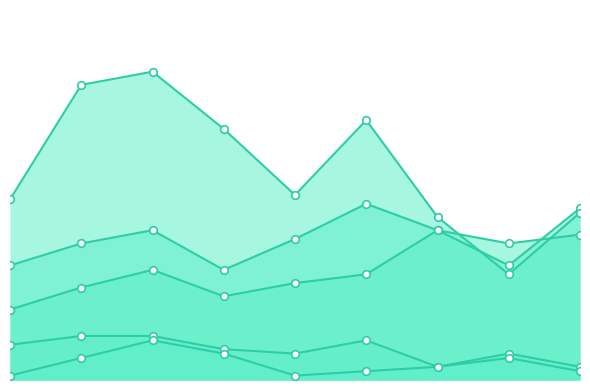

What is the total value across all series at 2022?

92